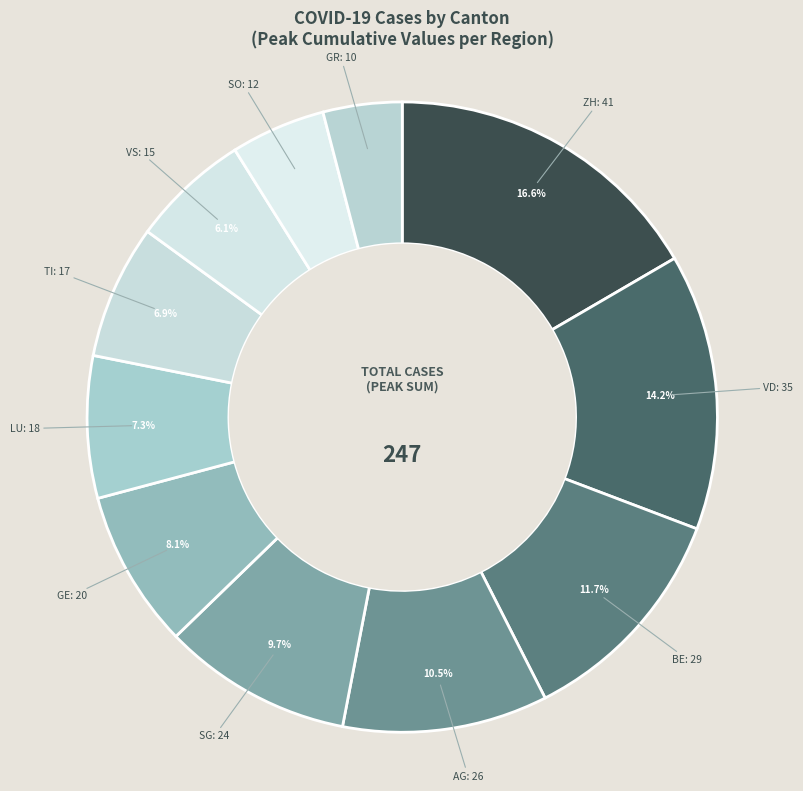

To the nearest percent, what is the combined percentage of AG and VD?

25%